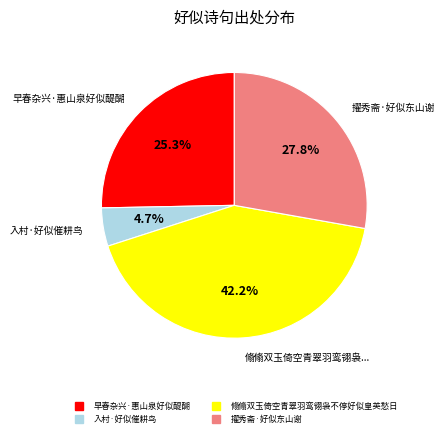

Does any single category account for the majority?

No